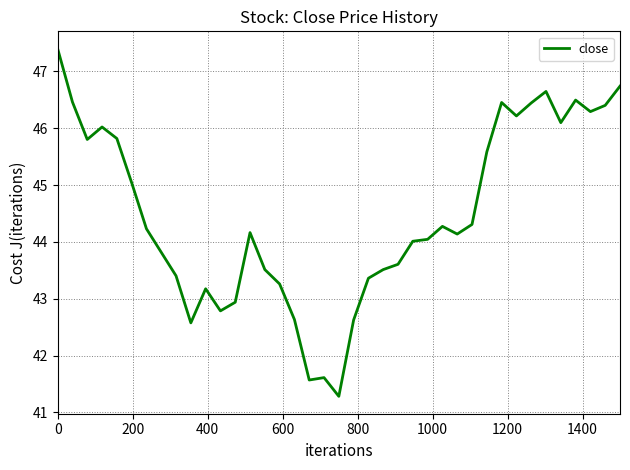

What is the difference between the maximum and minimum values?

6.1